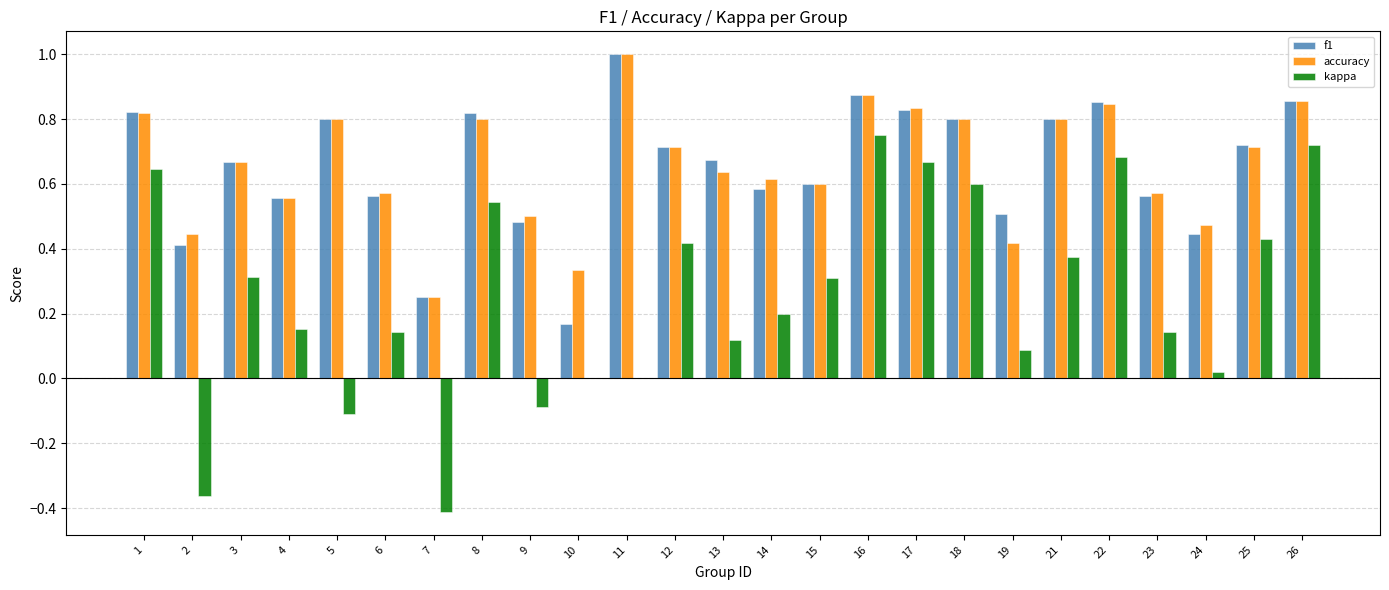

What is the total value across all series at 14?

1.4